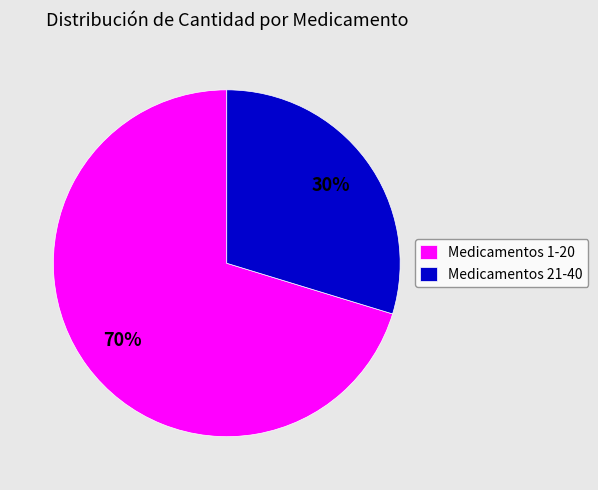

To the nearest percent, what portion does Medicamentos 1-20 represent?

70%